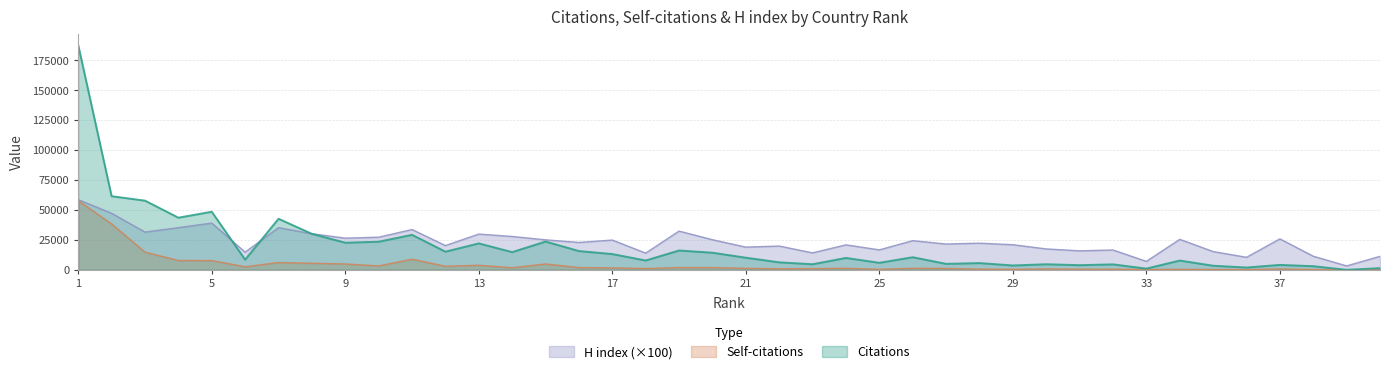

Reading left to right, what are all the values shown in this chart?

Citations: 1=187764	2=61556	3=57851	4=43599	5=48581	6=8518	7=42705	8=30095	9=22691	10=23521	11=29286	12=15211	13=22125	14=14835	15=23659	16=15730	17=13208	18=7820	19=16191	20=14336	21=10171	22=6299	23=4695	24=9972	25=5900	26=10562	27=5031	28=5663	29=3676	30=4691	31=3919	32=4592	33=1053	34=7793	35=3463	36=1959	37=4155	38=3073	39=27	40=1453
Self-citations: 1=57826	2=38384	3=14797	4=7851	5=7800	6=2569	7=6129	8=5535	9=4932	10=3298	11=8936	12=3016	13=3854	14=1779	15=4925	16=1944	17=1675	18=1102	19=1976	20=1924	21=1273	22=911	23=1057	24=1324	25=472	26=1343	27=1210	28=604	29=446	30=773	31=566	32=574	33=300	34=453	35=335	36=242	37=771	38=288	39=10	40=276
H index: 1=58700	2=47300	3=31600	4=35300	5=39100	6=14800	7=35300	8=30200	9=26500	10=27300	11=33700	12=20300	13=29900	14=27900	15=25100	16=22900	17=24900	18=14000	19=32400	20=25200	21=19000	22=19900	23=14200	24=20900	25=16700	26=24400	27=21600	28=22300	29=21000	30=17500	31=15900	32=16600	33=7100	34=25500	35=15300	36=10500	37=25900	38=11400	39=3300	40=11300